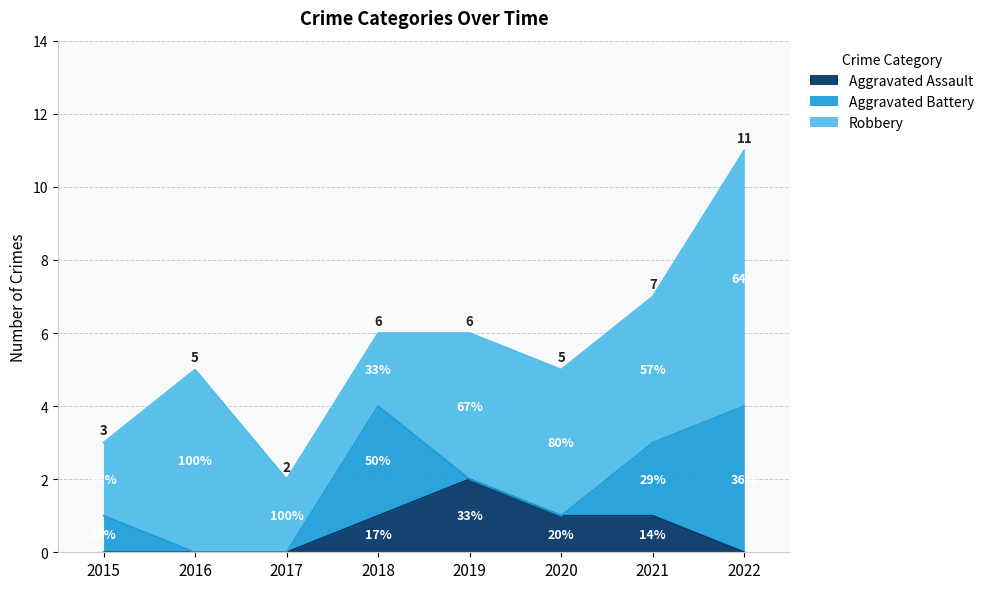

Which series has the largest total across all categories?

Robbery